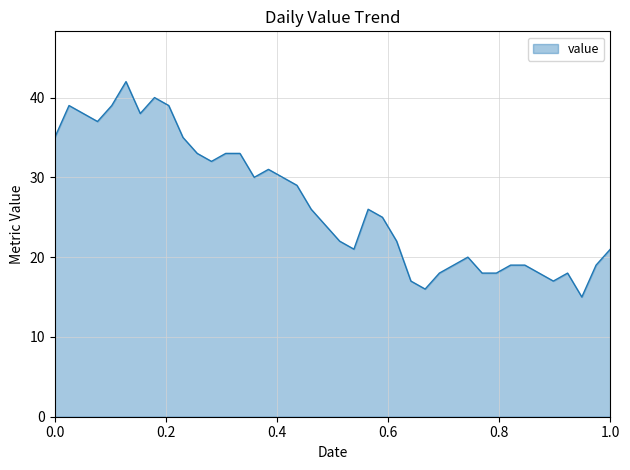

What is the smallest value displayed?

15